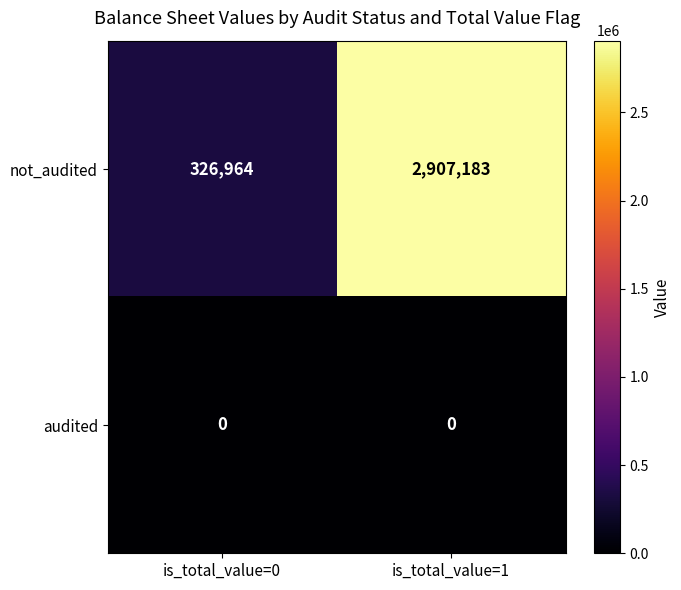

The value of audited at is_total_value=1 is 0. True or false?

True